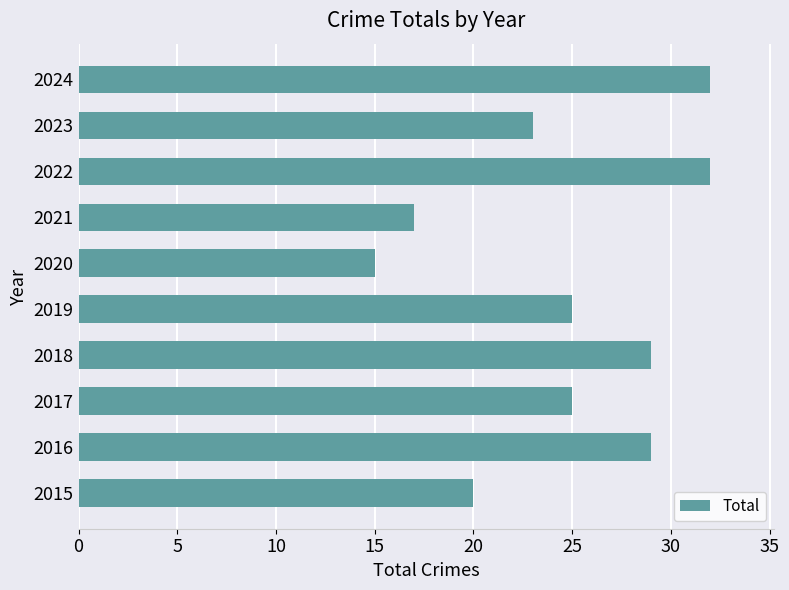

Which label corresponds to the smallest value in the chart?

2020